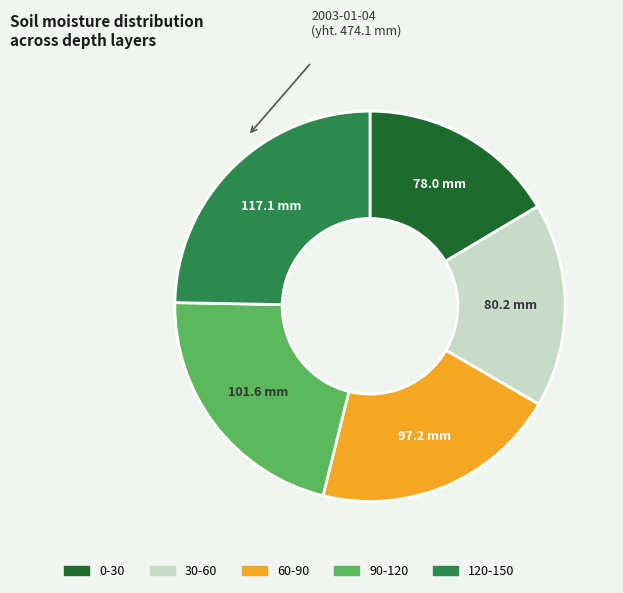

How many segments does this pie chart have?

5